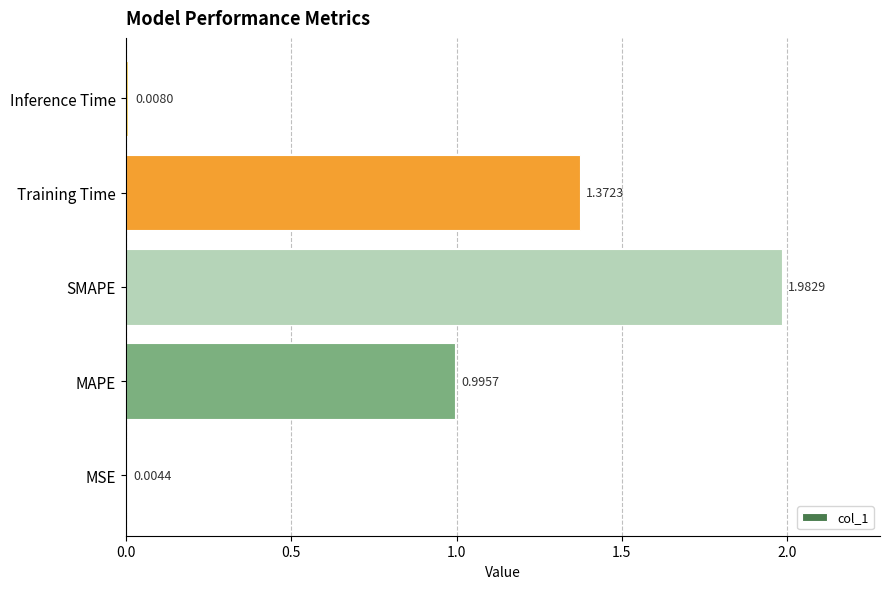

At which label is the value closest to 0?

MSE